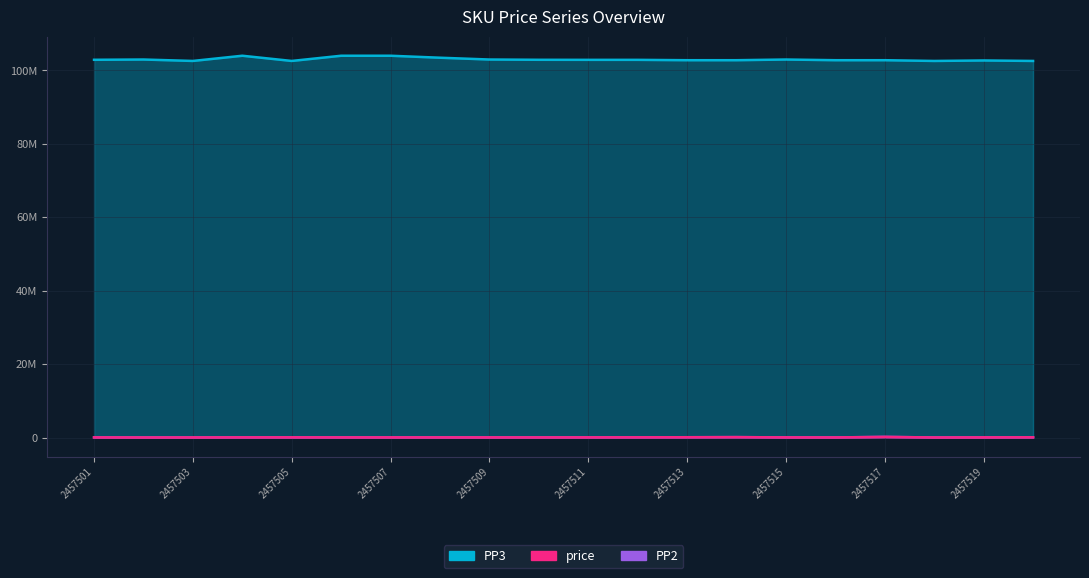

True or false: PP3 has a value of 103426005 at 2457508.

True